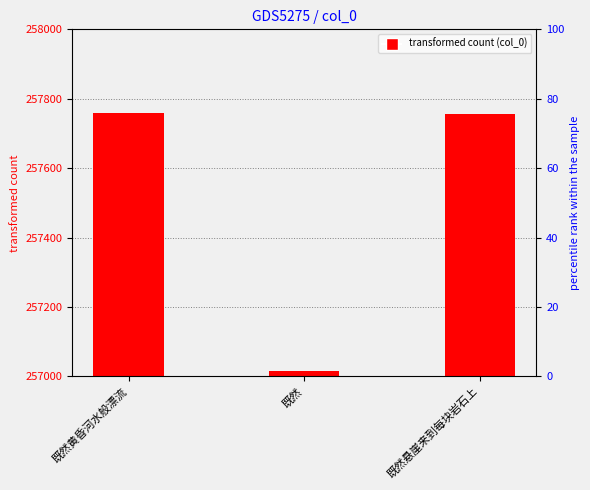

Reading left to right, list all the values displayed in this chart.

257759	257016	257756